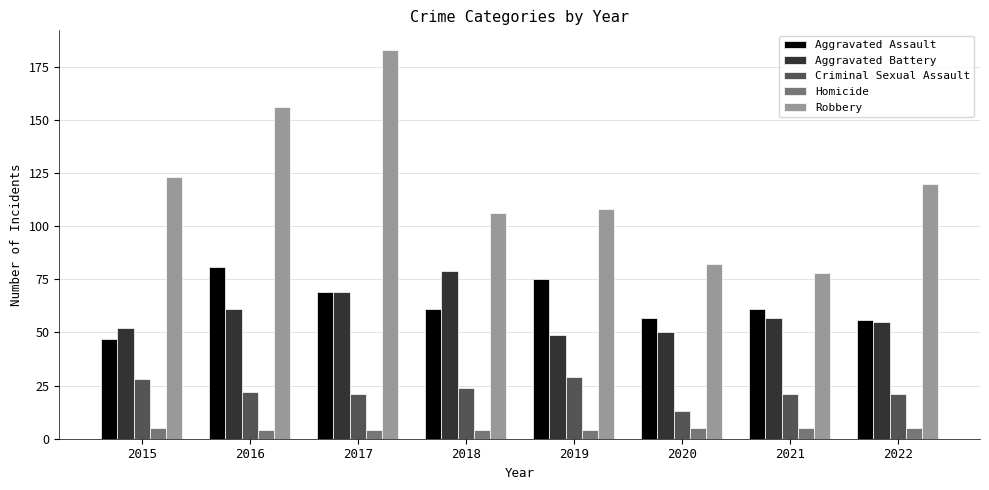

What is the highest value of the Aggravated Battery series?

79